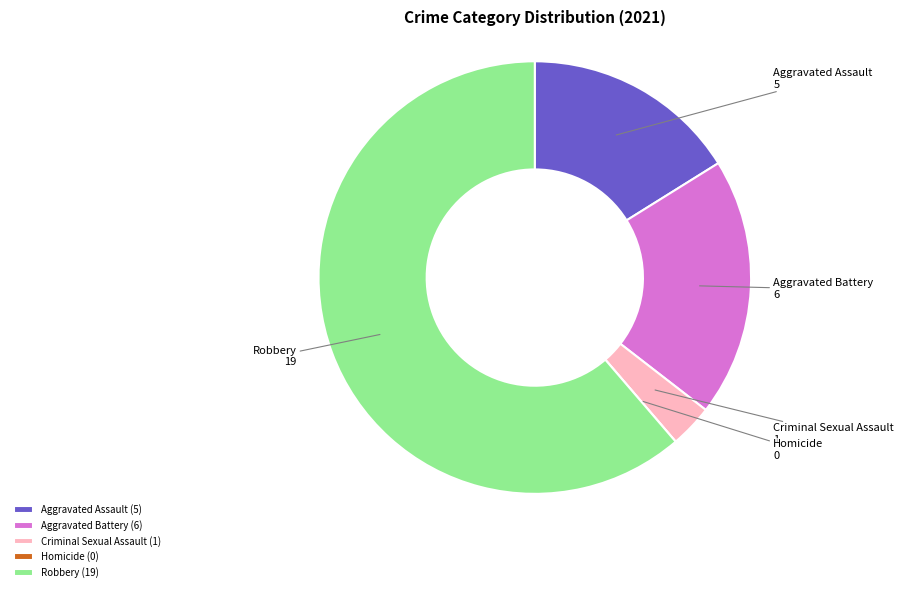

The Aggravated Assault slice represents 16% of the pie. True or false?

True